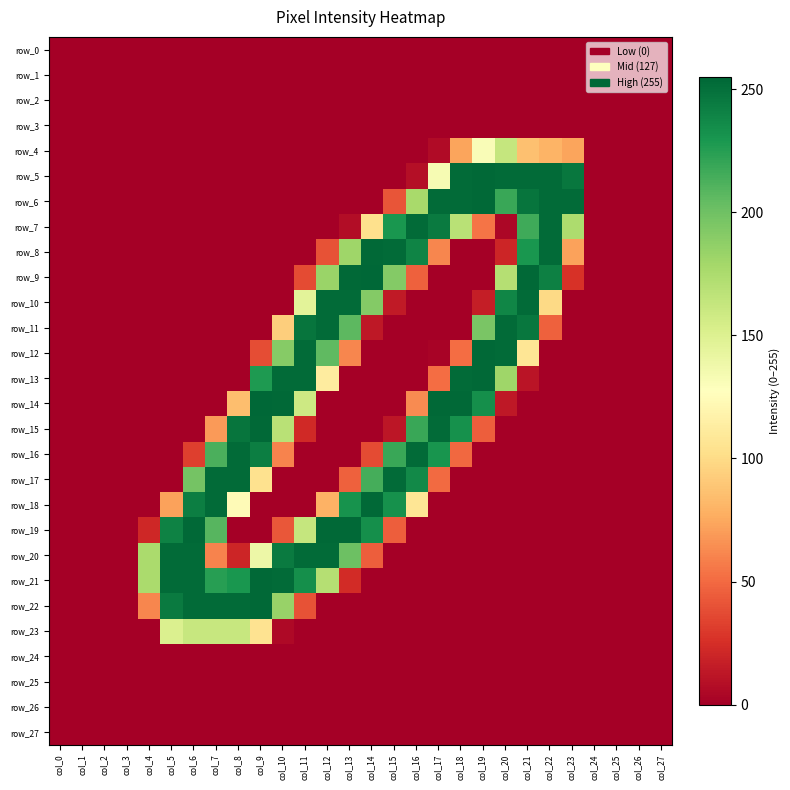

The row_22 series shows 27 at col_4. True or false?

False